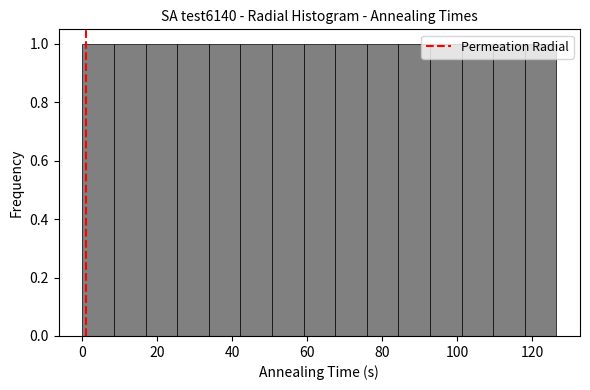

Reading left to right, list every bar in this chart as the range it spans on the x-axis followed by its height. Neither the bar edges nor the heights are printed on the chart, so give them approximately, as read against the axes.

0 to 8: 1
8 to 16: 1
16 to 26: 1
26 to 34: 1
34 to 42: 1
42 to 50: 1
50 to 58: 1
58 to 68: 1
68 to 76: 1
76 to 84: 1
84 to 92: 1
92 to 102: 1
102 to 110: 1
110 to 118: 1
118 to 126: 1